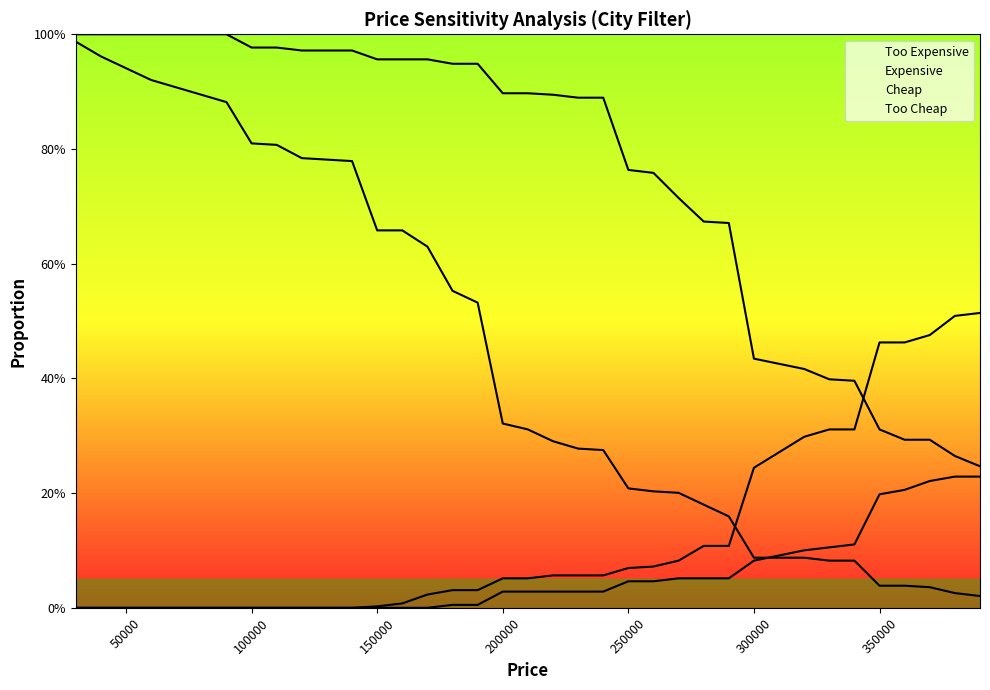

What is the difference between the second highest and second lowest values in the expensive series?

0.5